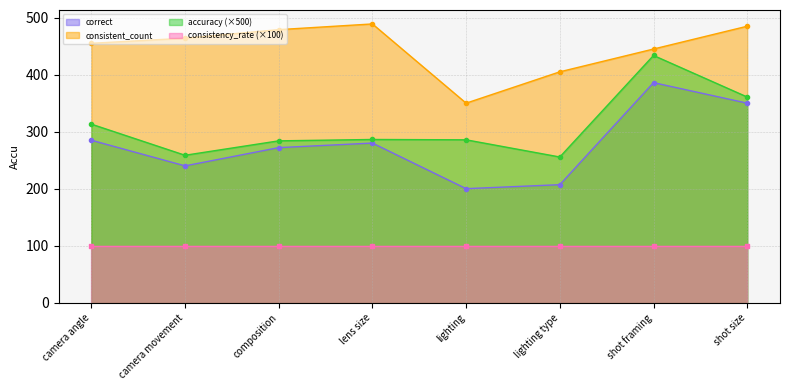

What is the value of the consistent_count point at the 6th from the left?

405.0